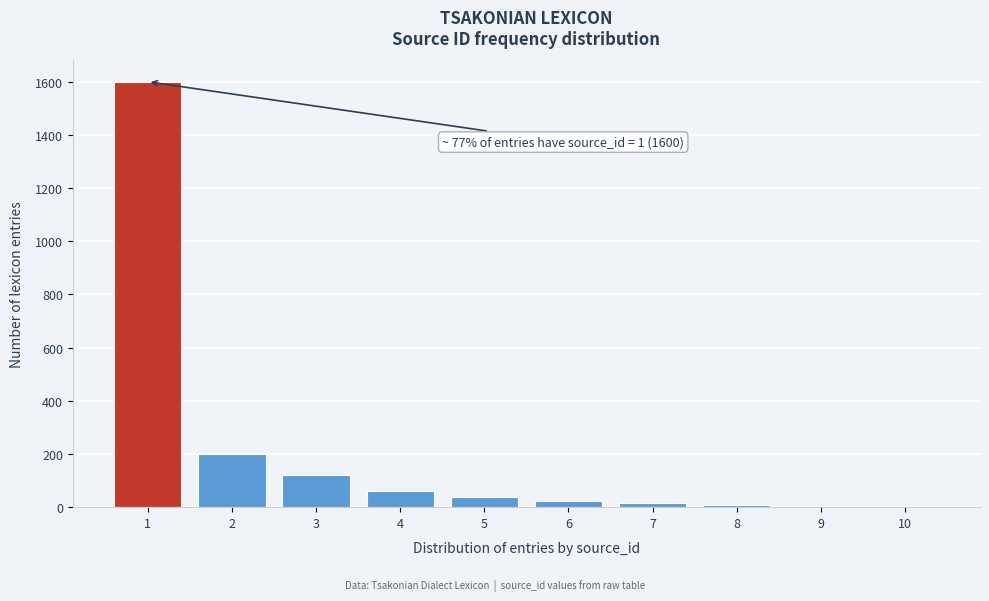

Over which range of the x-axis is the bar tallest?

0.5 to 1.5